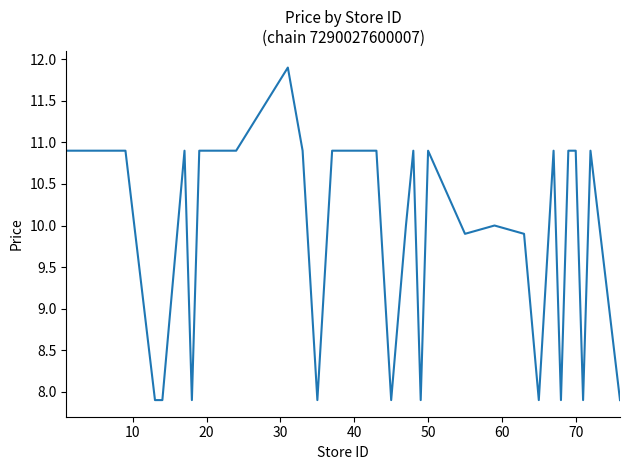

What is the minimum value shown in the chart?

7.9